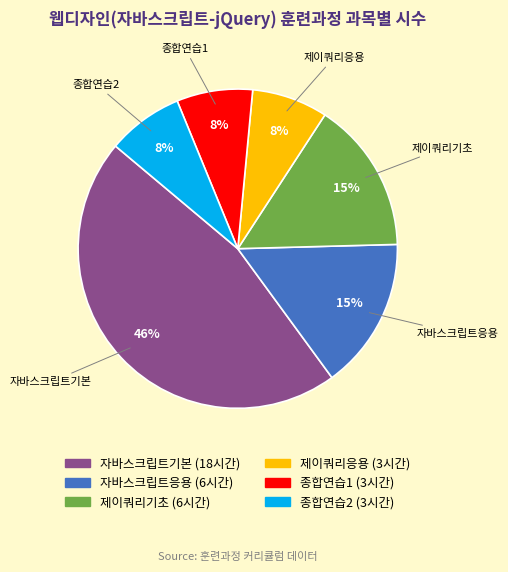

Is there a majority slice in this chart?

No